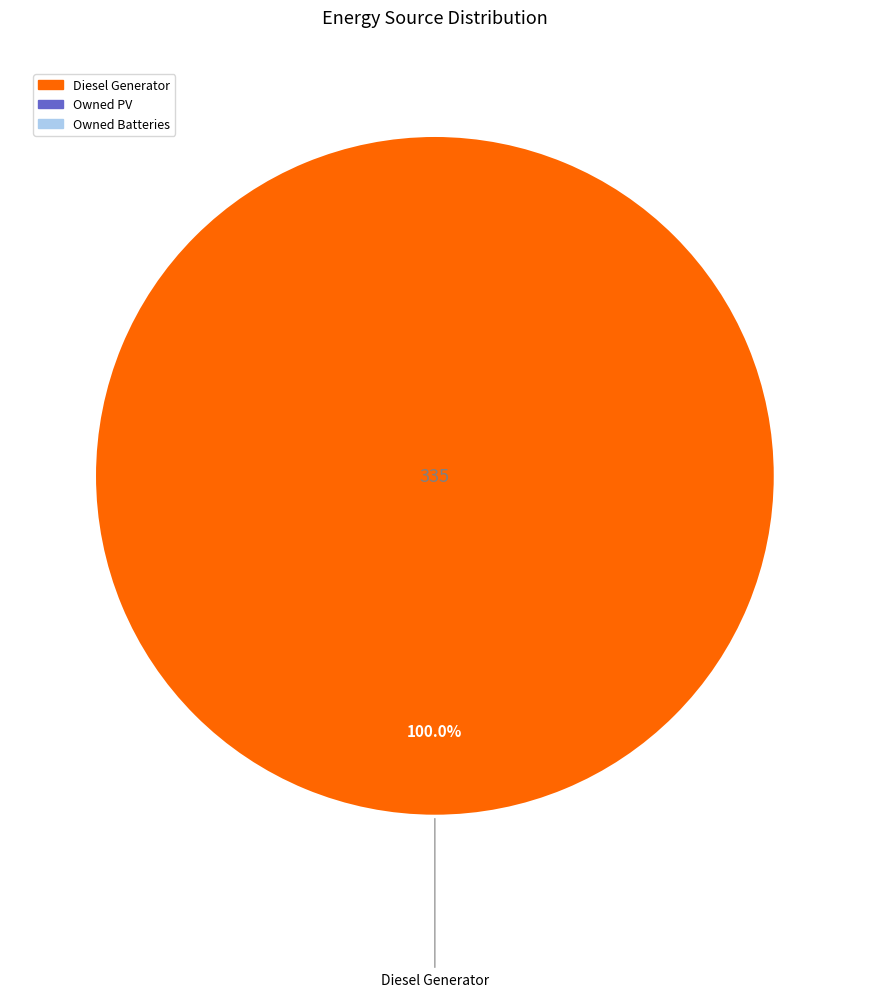

Is there any slice that represents more than half of the pie?

Yes